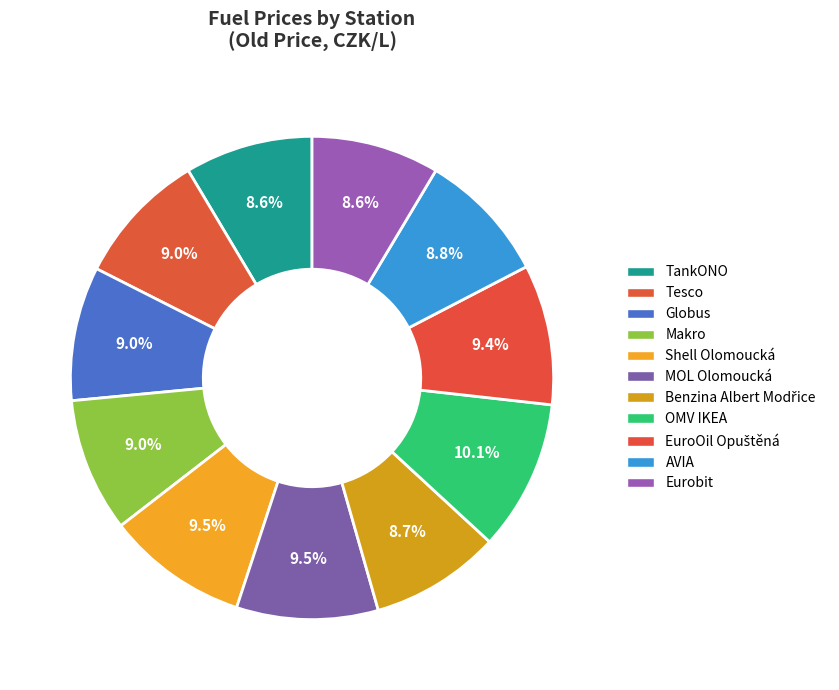

Is there any slice that represents more than half of the pie?

No